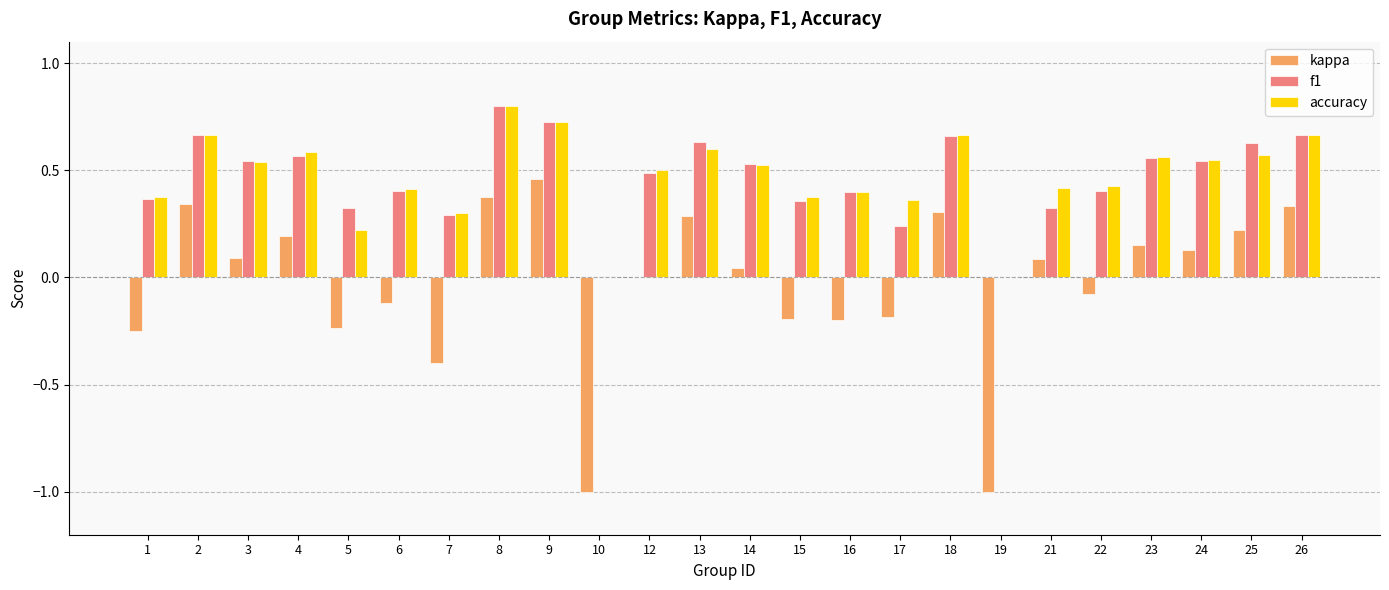

What is the maximum value shown in the chart?

0.8